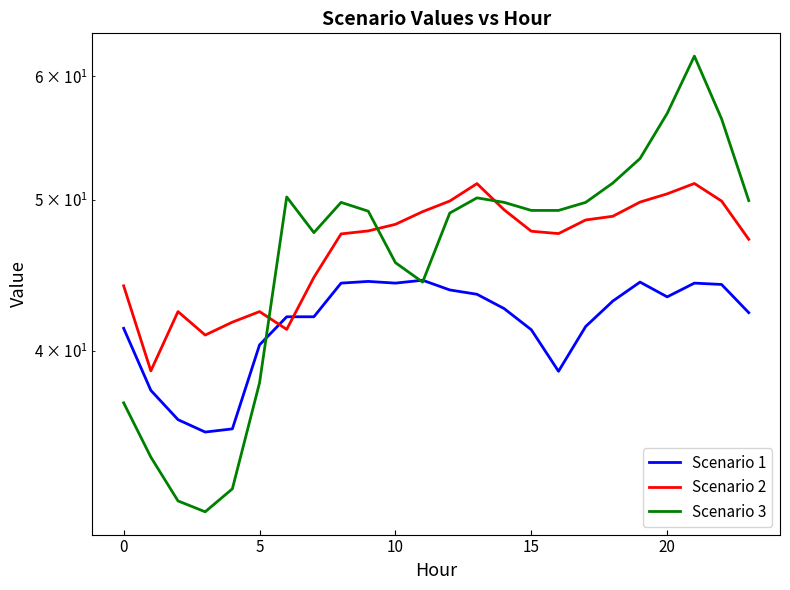

What is the value of the Scenario 1 point at the 16th from the left?

35.7